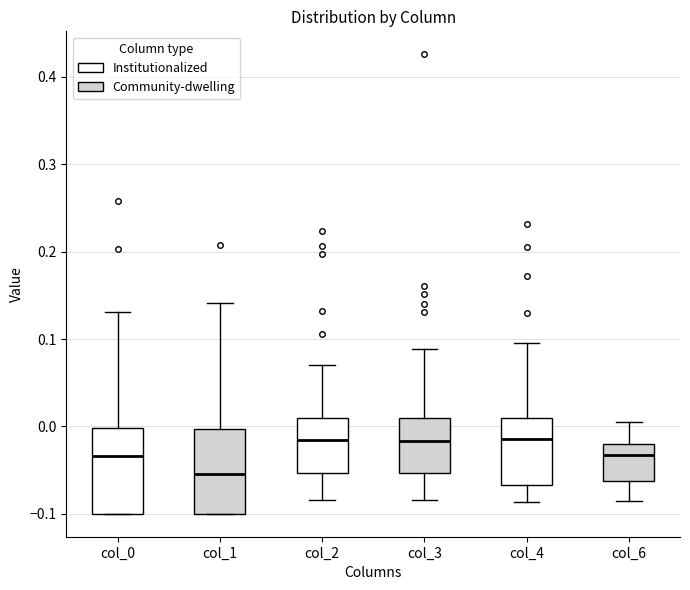

Where is the upper edge of the box for col_0 on the y-axis? The values are not printed on the chart, so give them approximately, as read against the axis.

0.00